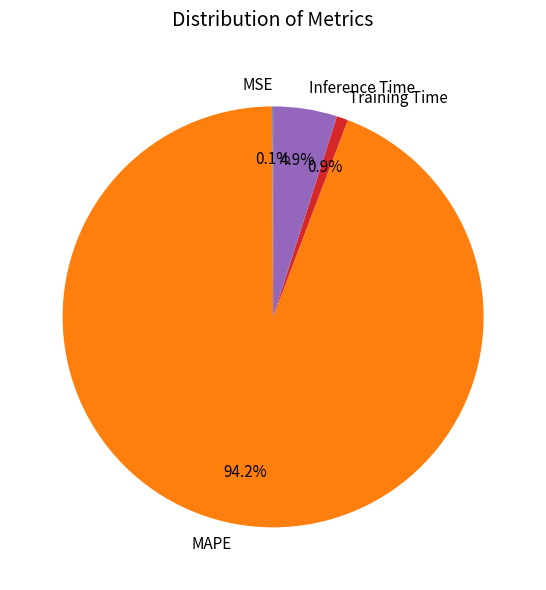

Which slice represents more than half of the pie?

MAPE